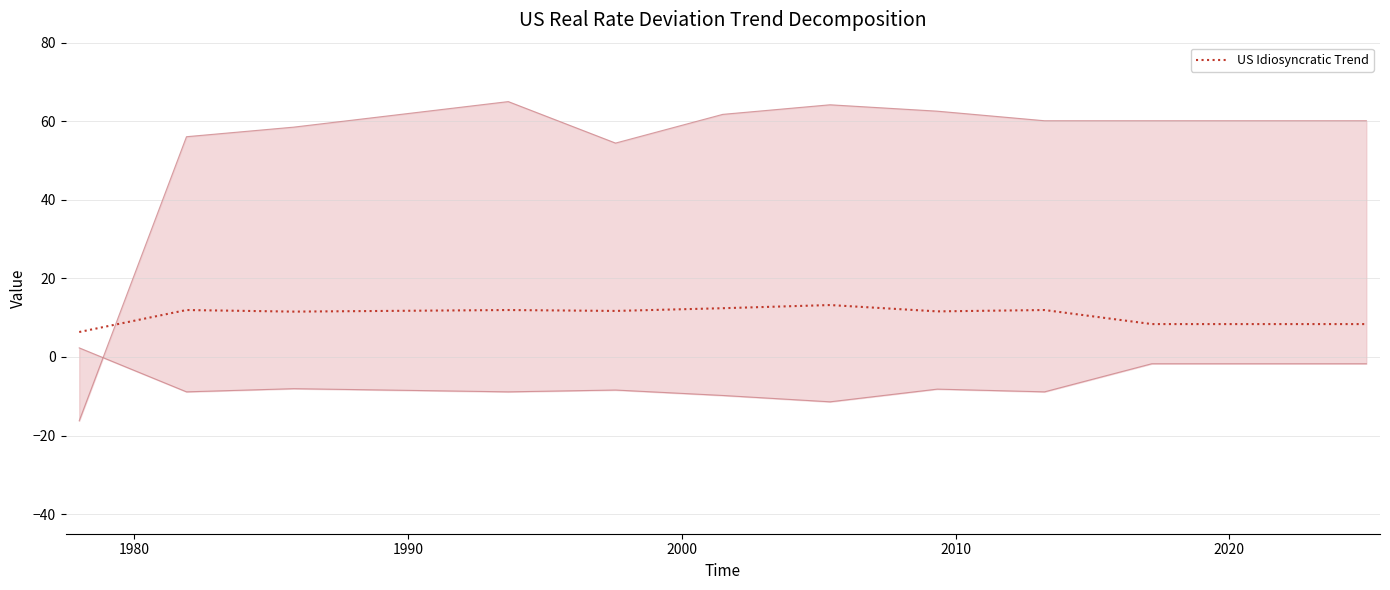

What is the label of the 4th point from the left?

2010